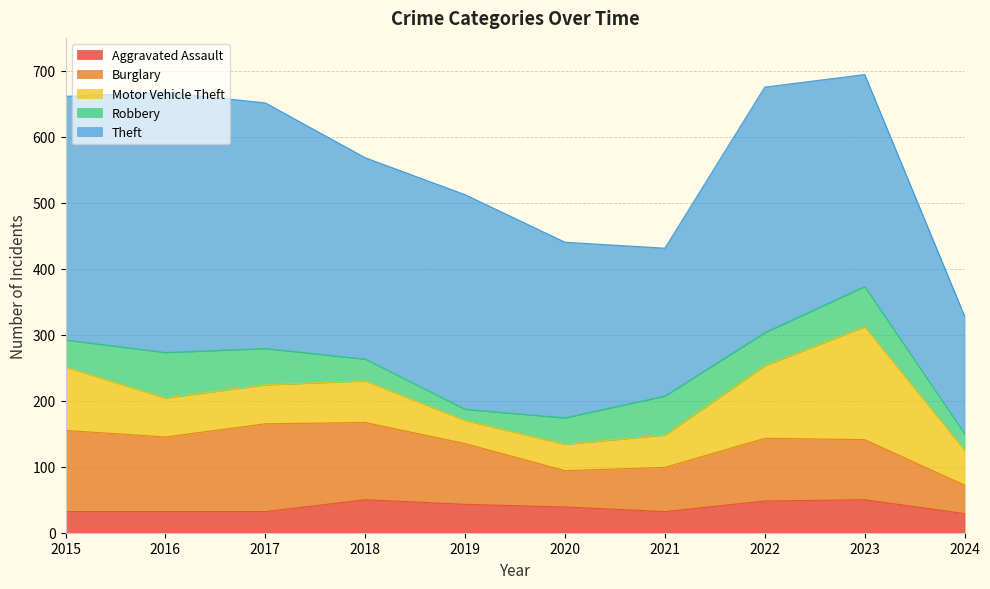

How many lines are shown in the chart?

5